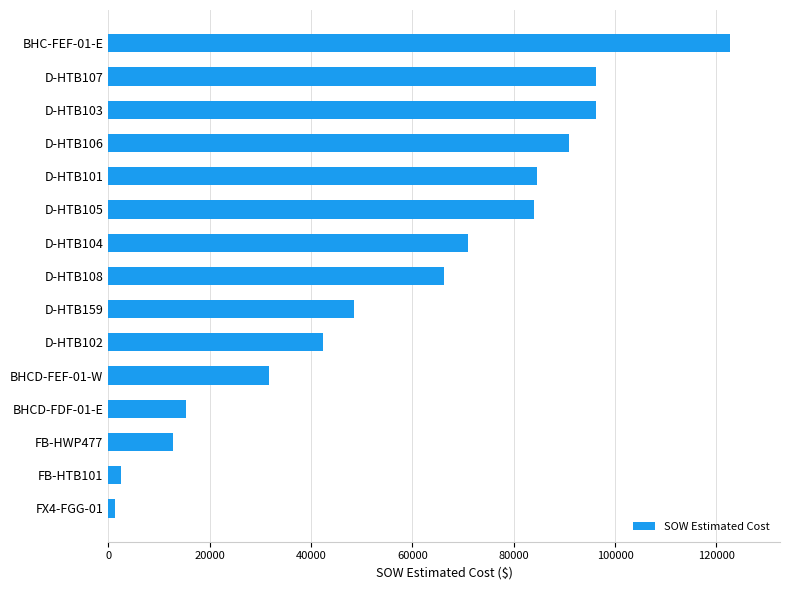

At which category does the chart reach its peak across all series?

BHC-FEF-01-E